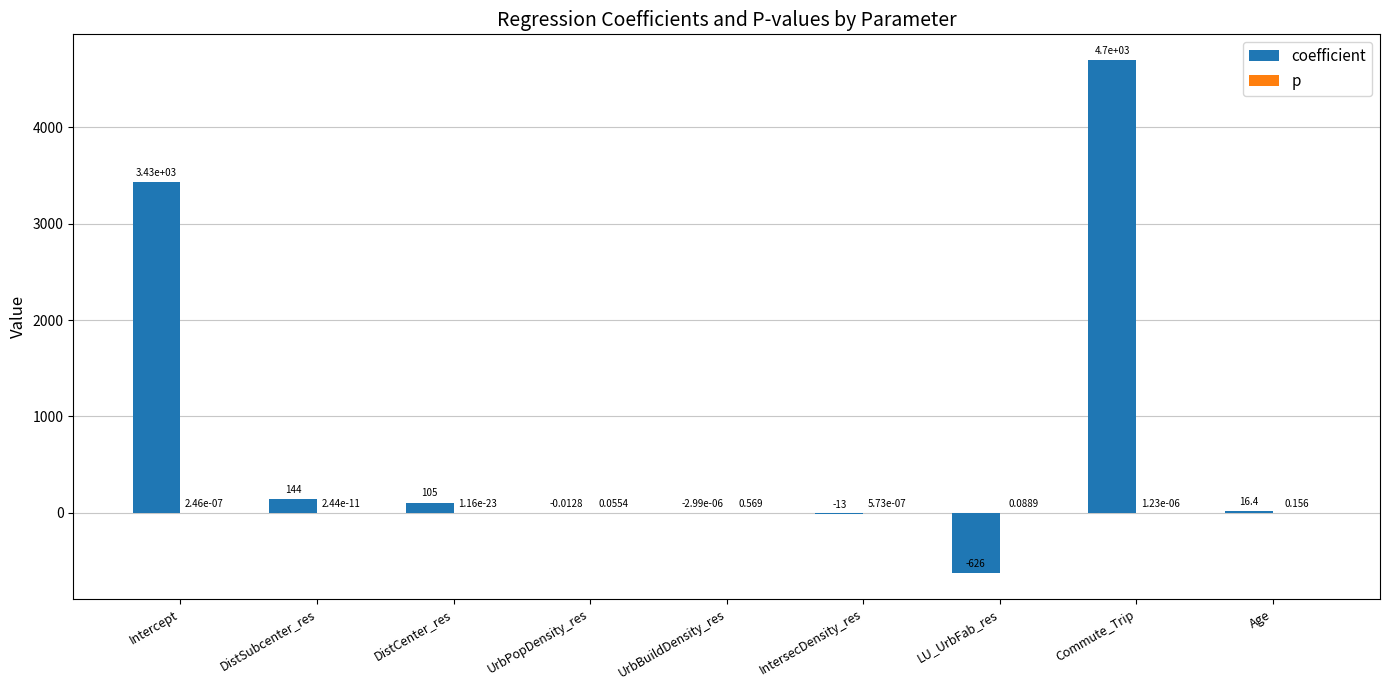

Does the chart contain stacked bars?

No